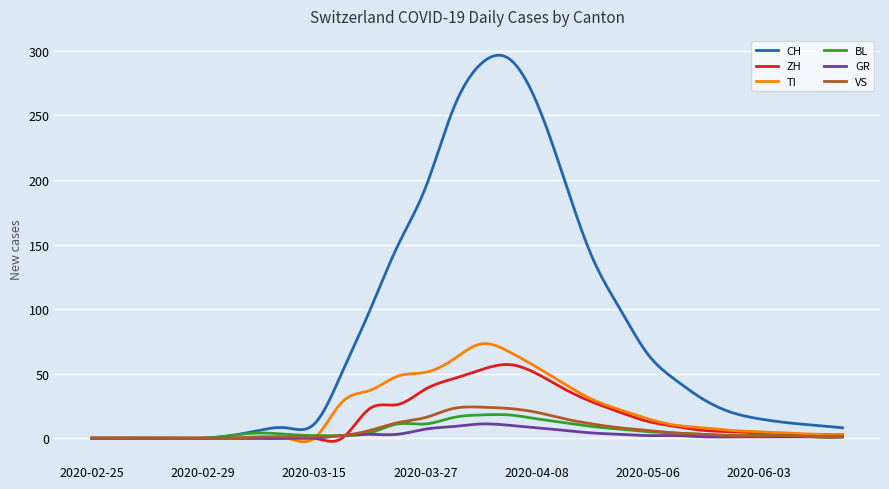

What is the maximum value shown in the chart?

296.6